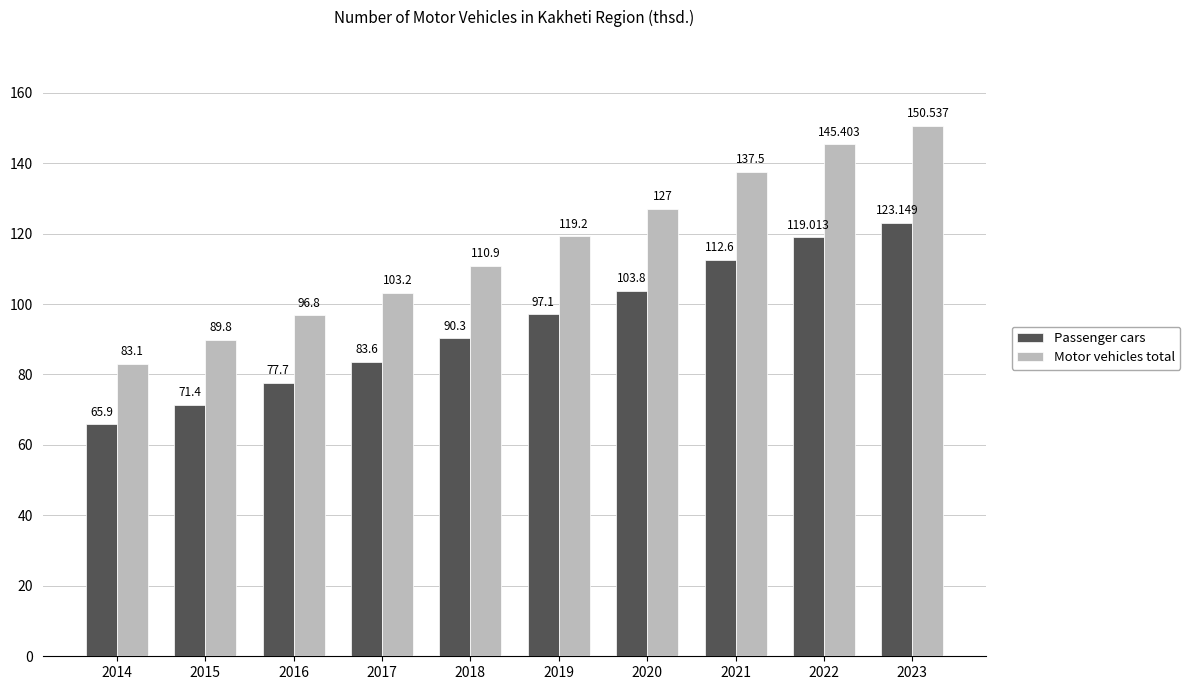

What is the average value of the Passenger cars series?

94.5